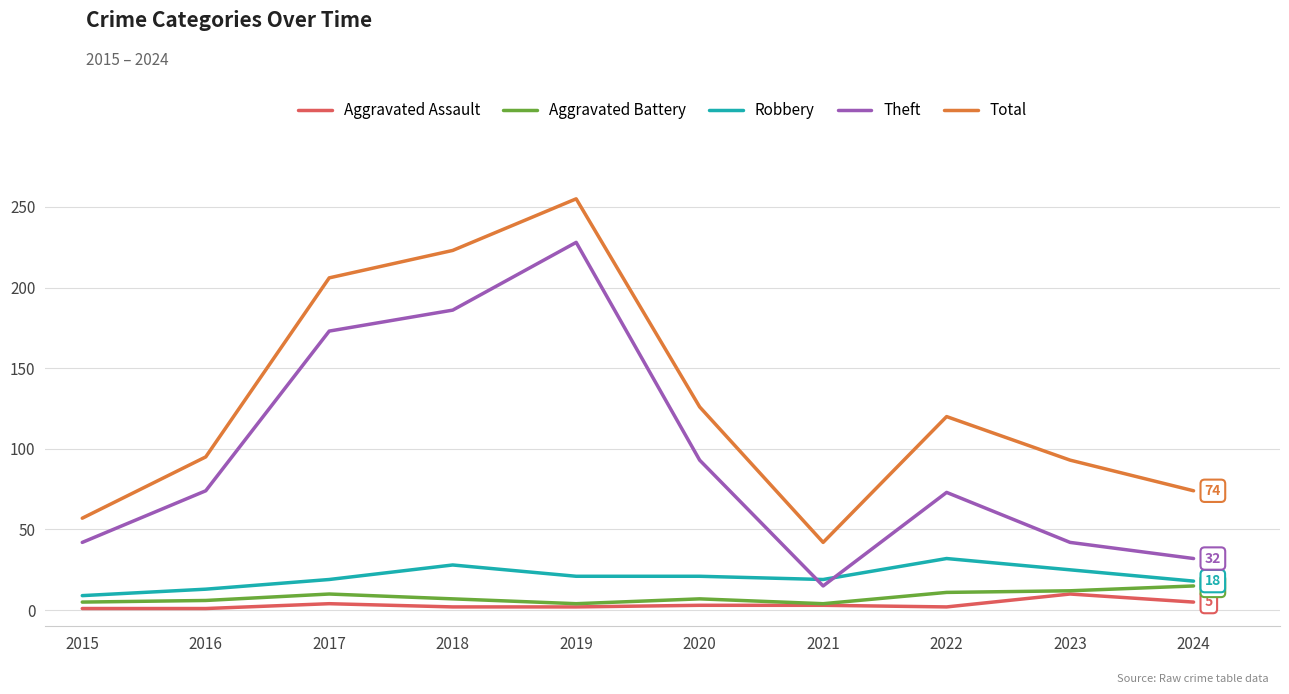

True or false: Aggravated Assault has more than 1 points higher than both neighbors.

True